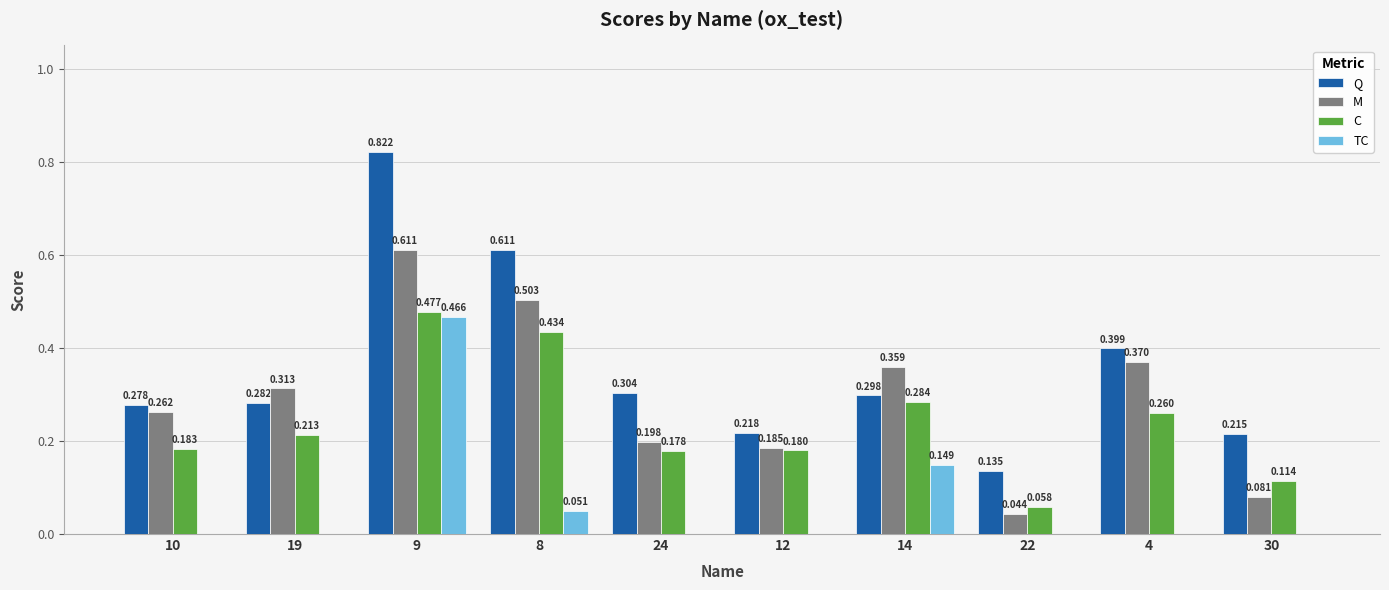

How many data points in TC are above 0?

3